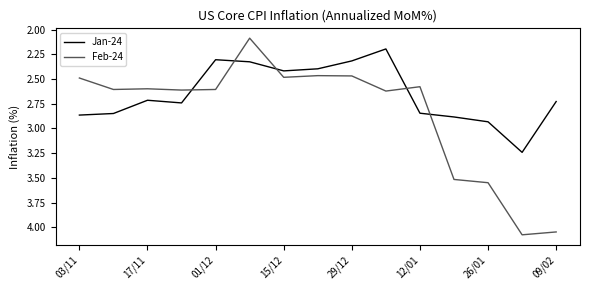

True or false: Feb-24 and Jan-24 intersect in this chart.

True